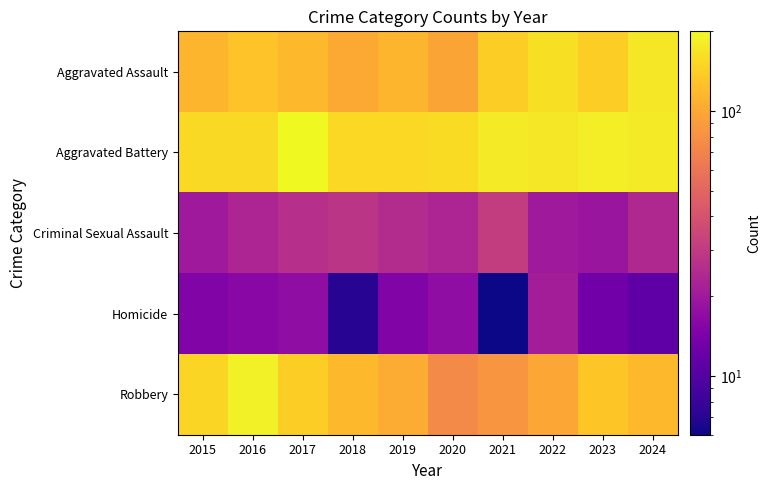

What is the difference between the highest and lowest values at 2016?

170